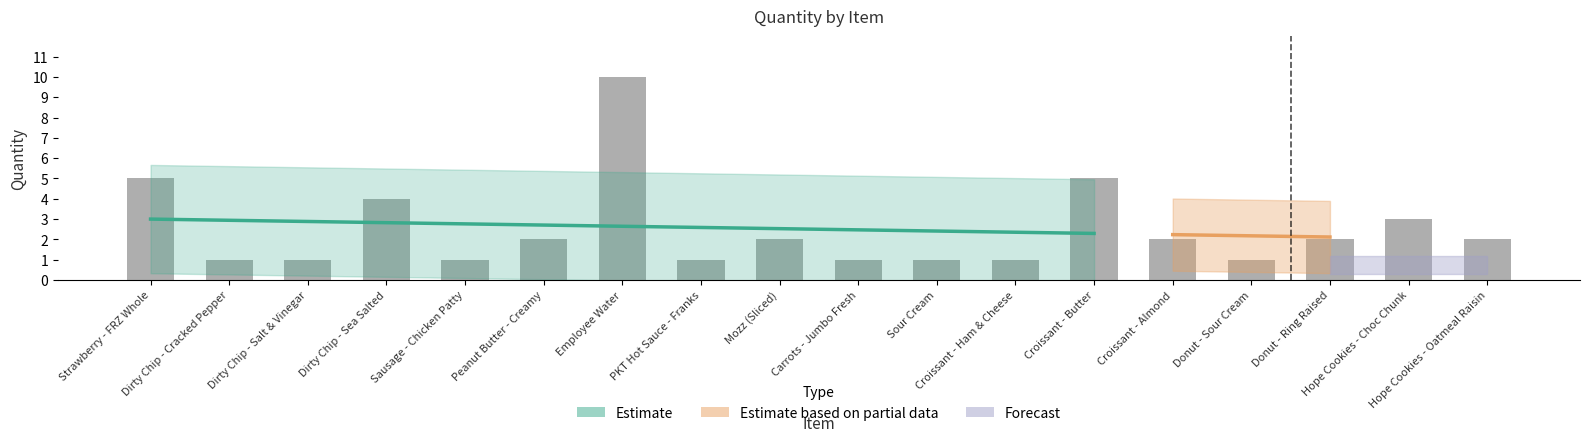

Reading left to right, what are all the values shown in this chart?

5	1	1	4	1	2	10	1	2	1	1	1	5	2	1	2	3	2